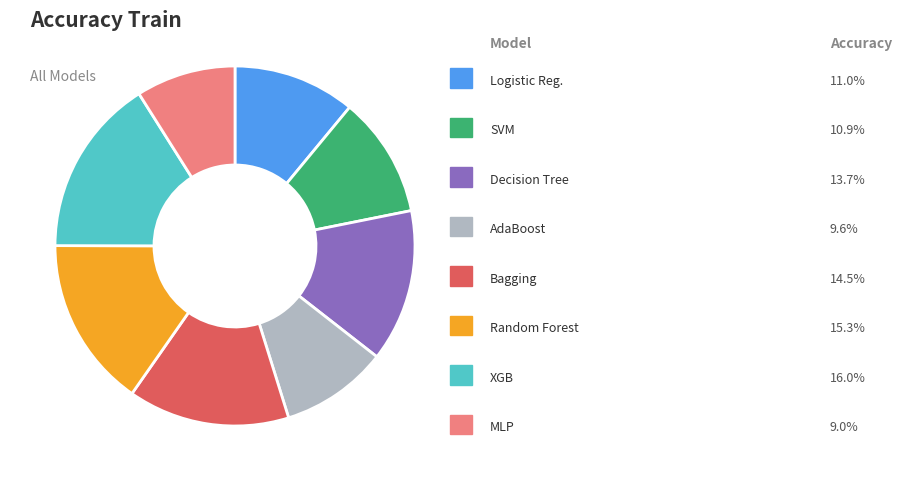

Is there any slice that represents more than half of the pie?

No